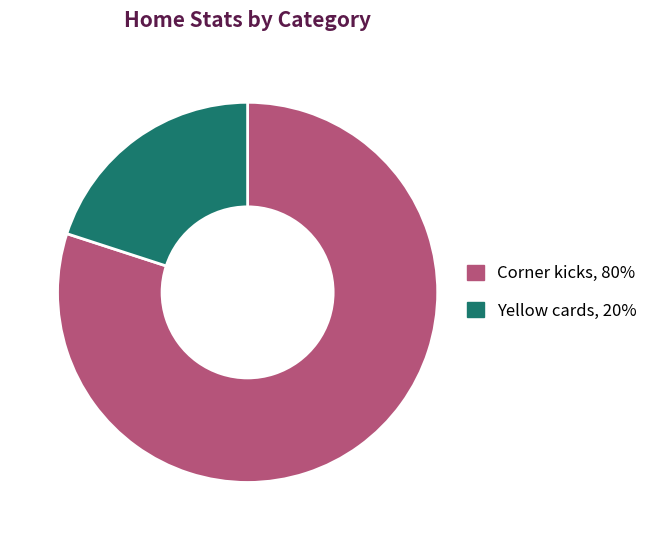

The Corner kicks slice represents 70% of the pie. True or false?

False